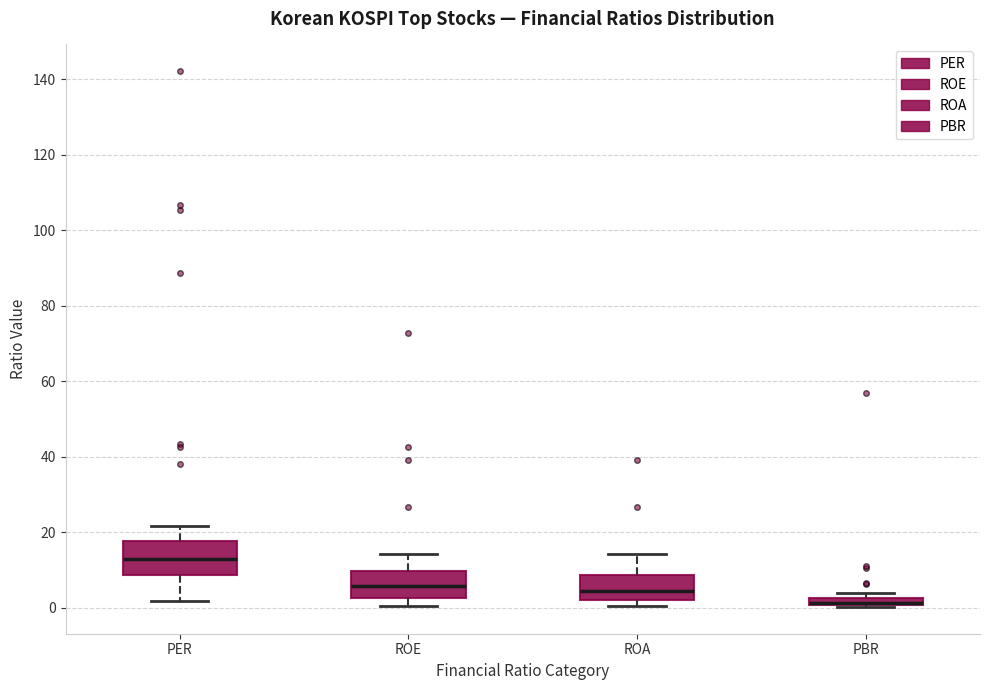

Which box has the lowest median line?

PBR